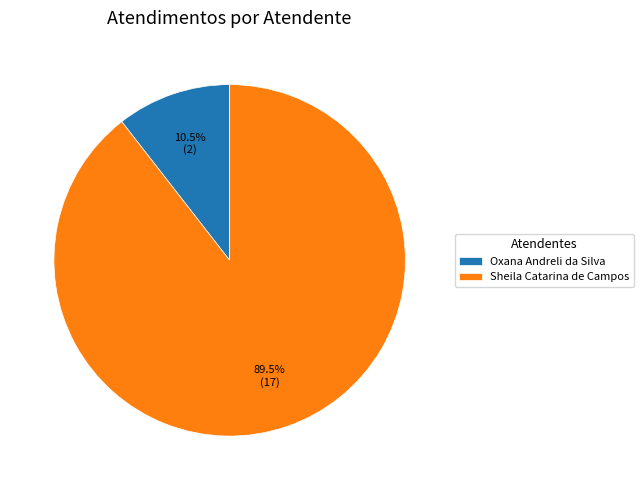

Rank the categories by value from highest to lowest.

Sheila Catarina de Campos, Oxana Andreli da Silva